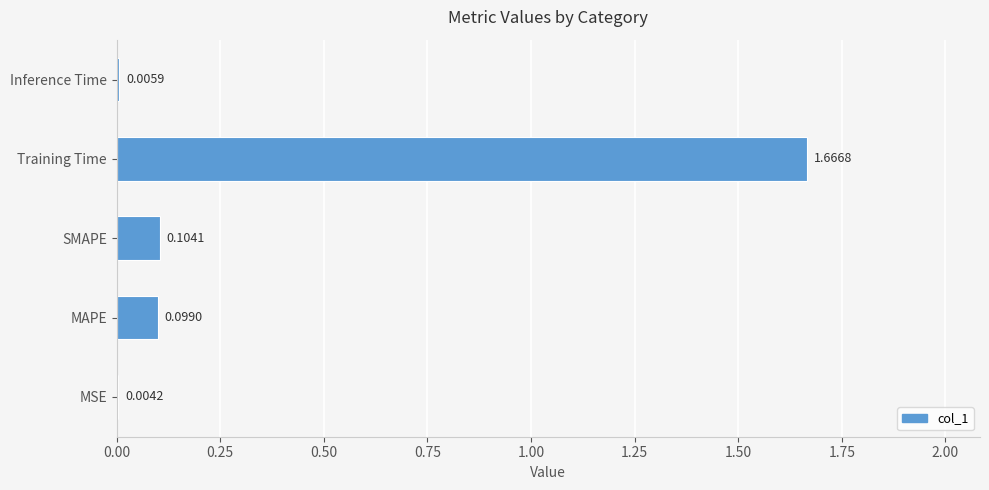

At which label is the value closest to 0?

MSE